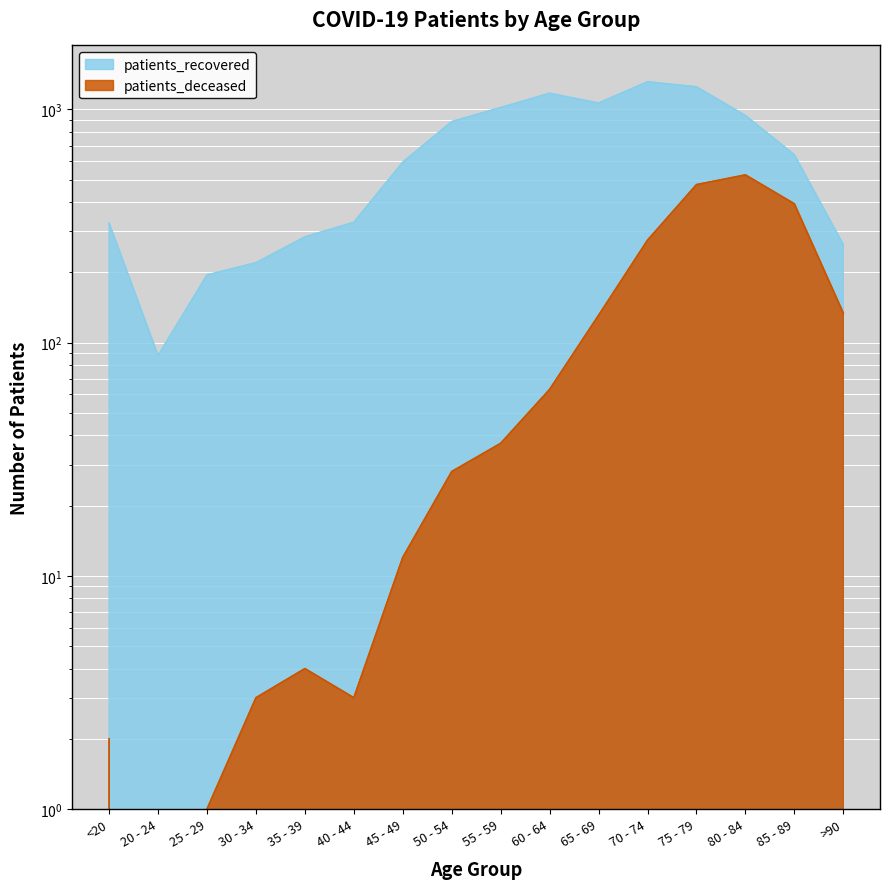

How many lines are shown in the chart?

2